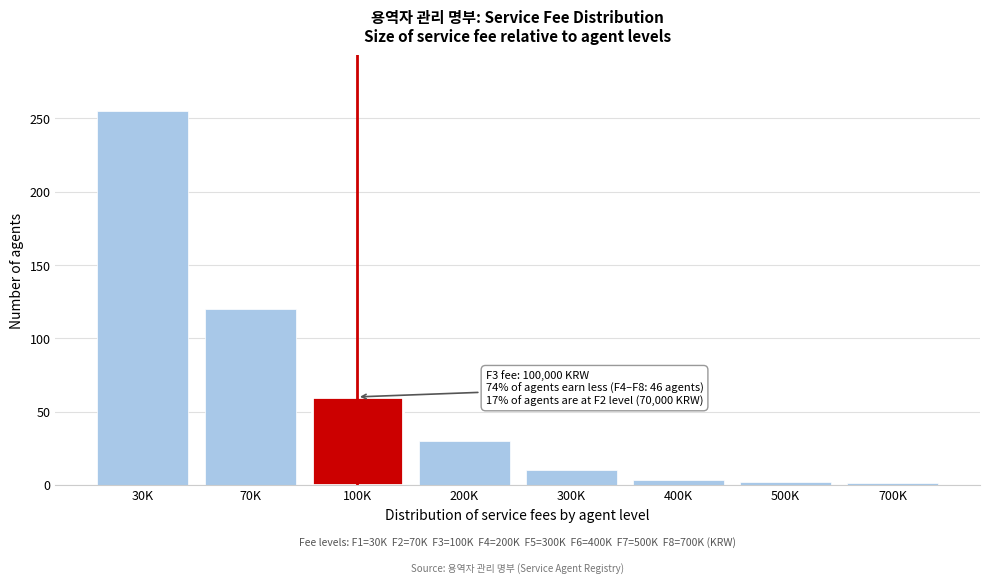

Which category has the highest value across all series?

30K